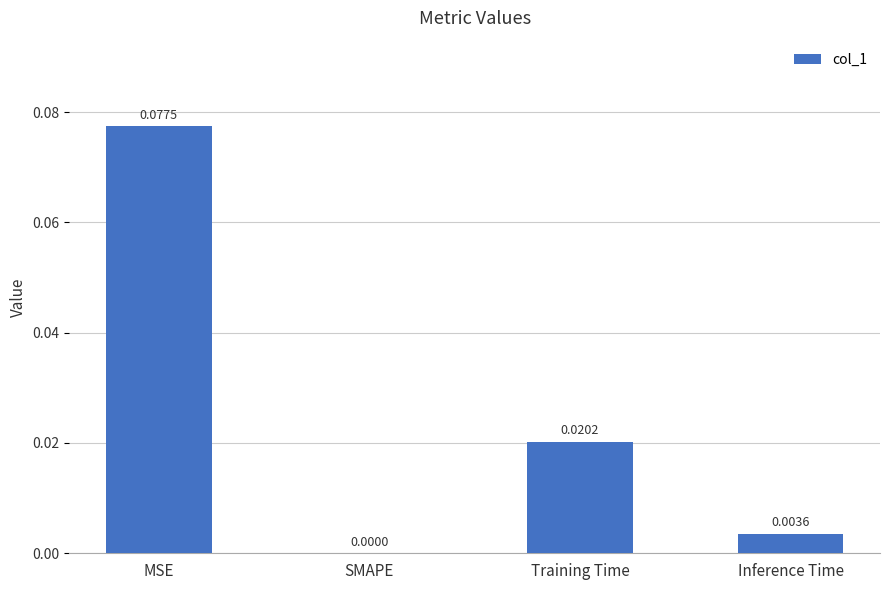

Are the bars grouped side by side (vs. stacked)?

No